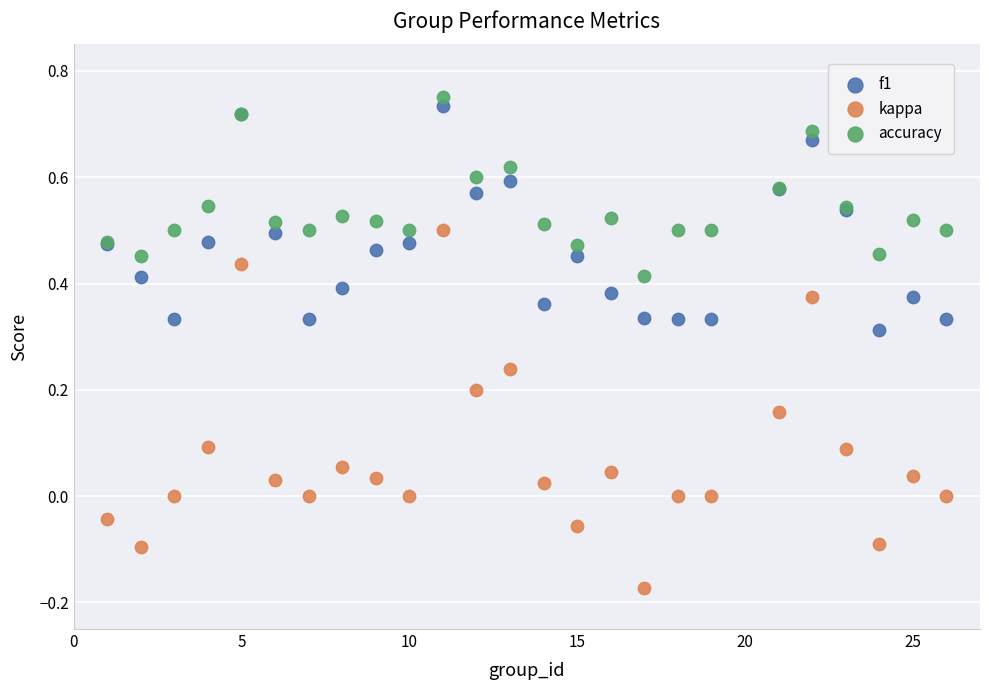

What are all the series names shown in the legend?

f1, kappa, accuracy